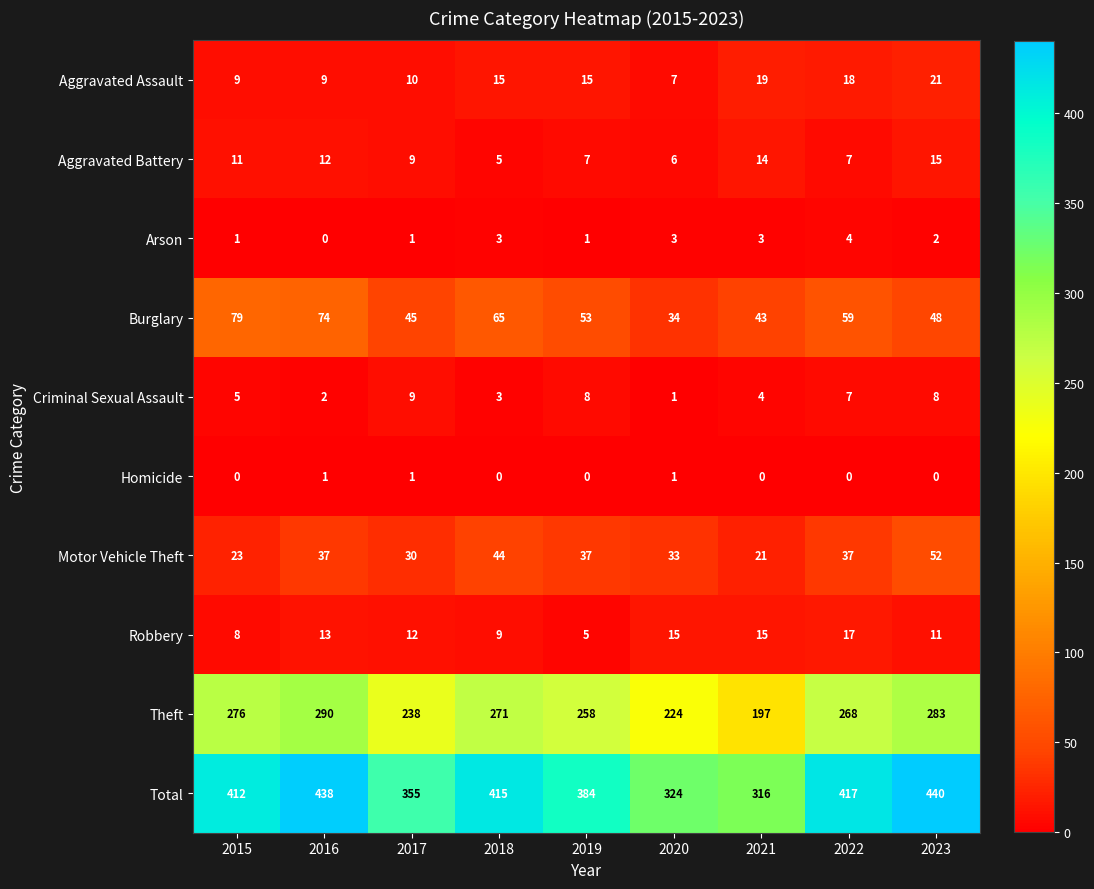

Which series has the widest spread of values?

Total